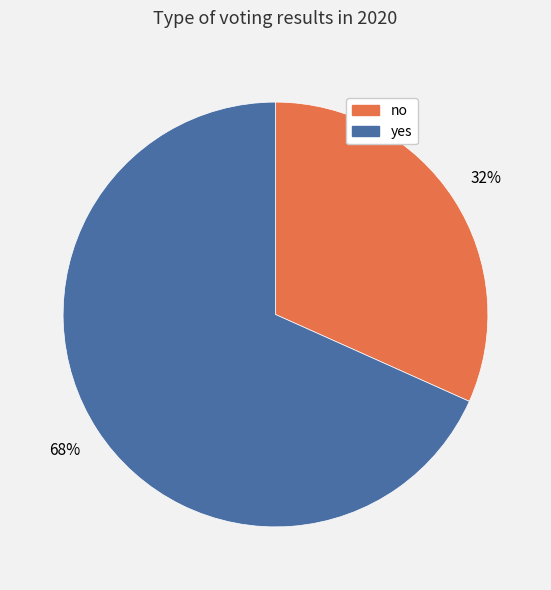

Which slice is the smallest?

no